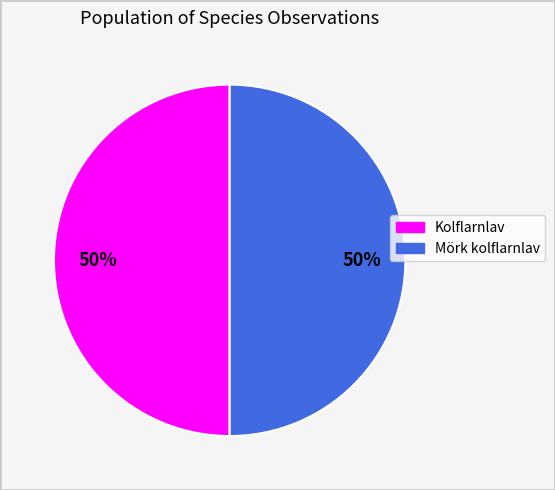

To the nearest percent, what is the average slice percentage?

50%